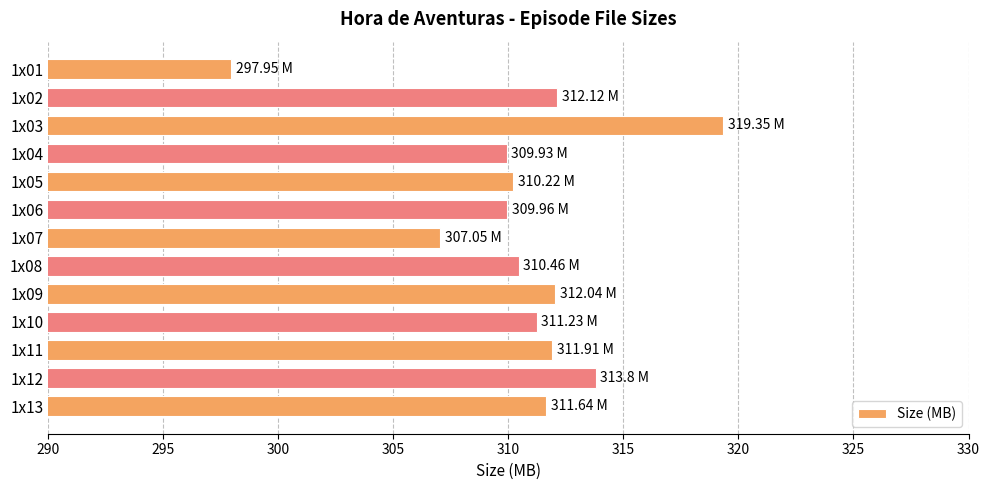

What is the sum of all values?

4037.7